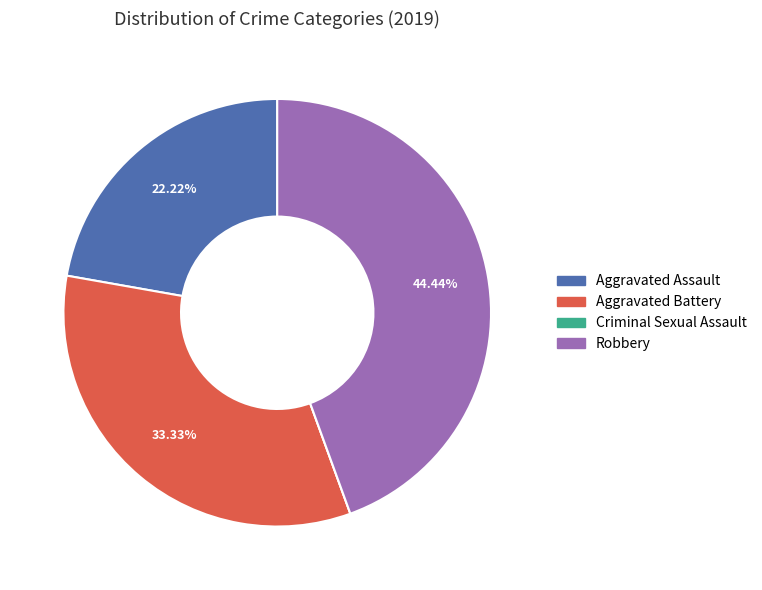

Is it true that Aggravated Assault is 22% of the pie?

True